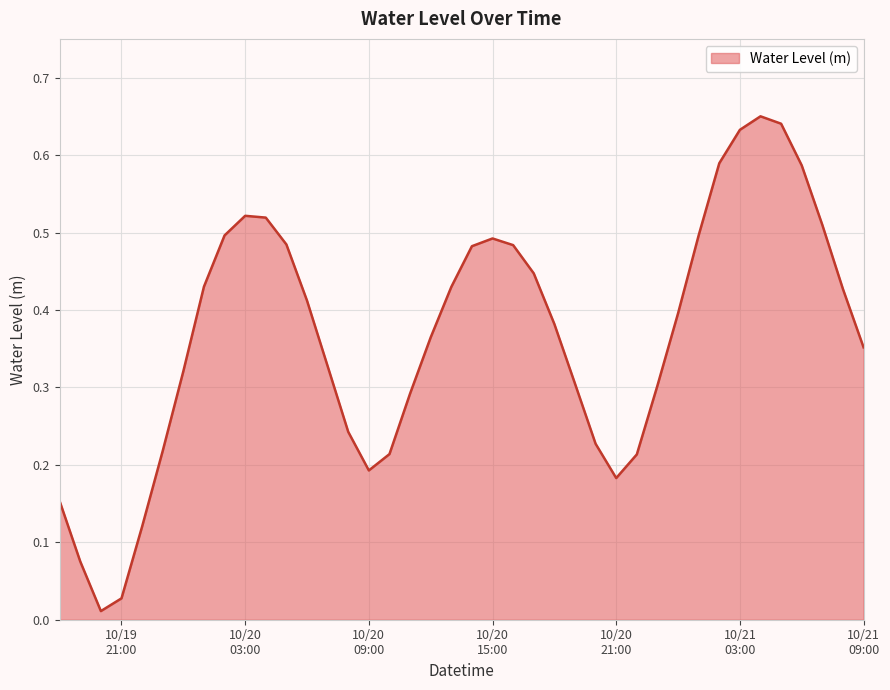

Reading left to right, what are all the values shown in this chart?

0.2	0.1	0.0	0.0	0.1	0.2	0.3	0.4	0.5	0.5	0.5	0.5	0.4	0.3	0.2	0.2	0.2	0.3	0.4	0.4	0.5	0.5	0.5	0.4	0.4	0.3	0.2	0.2	0.2	0.3	0.4	0.5	0.6	0.6	0.7	0.6	0.6	0.5	0.4	0.4